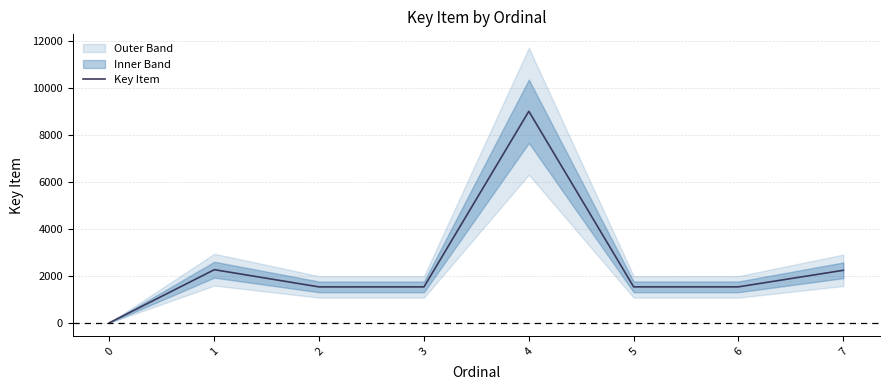

True or false: the data has more than 2 interior local peaks.

False